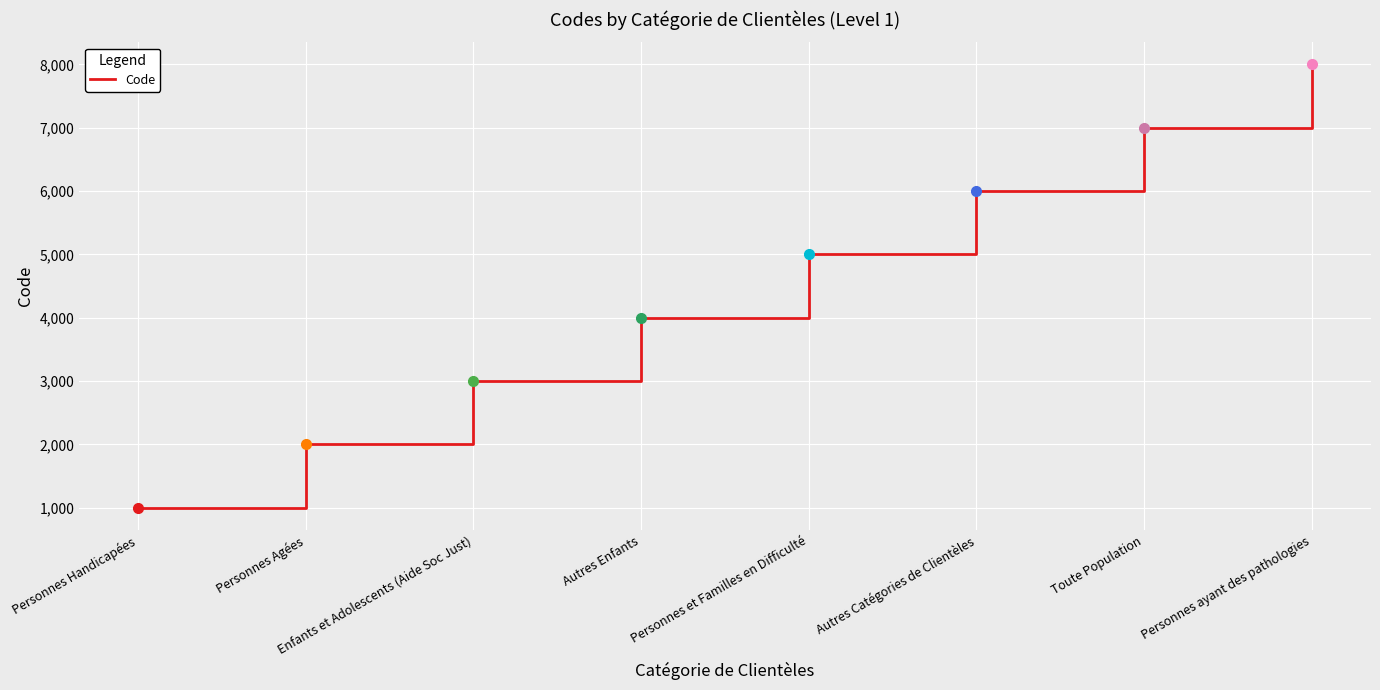

Rank the categories by value from highest to lowest.

Personnes ayant des pathologies, Toute Population, Autres Catégories de Clientèles, Personnes et Familles en Difficulté, Autres Enfants, Enfants et Adolescents (Aide Soc Just), Personnes Agées, Personnes Handicapées